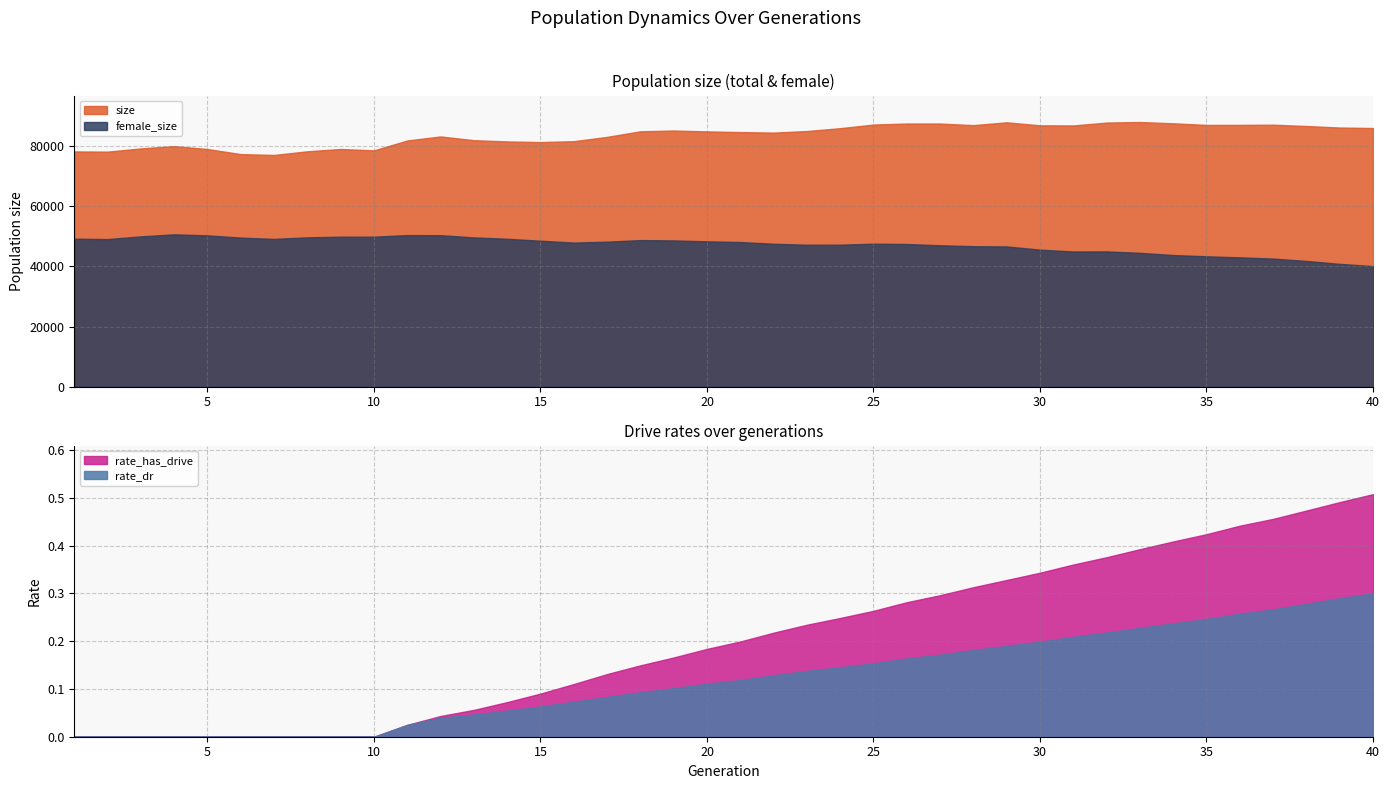

The size series shows 133661.5 at 16. True or false?

False